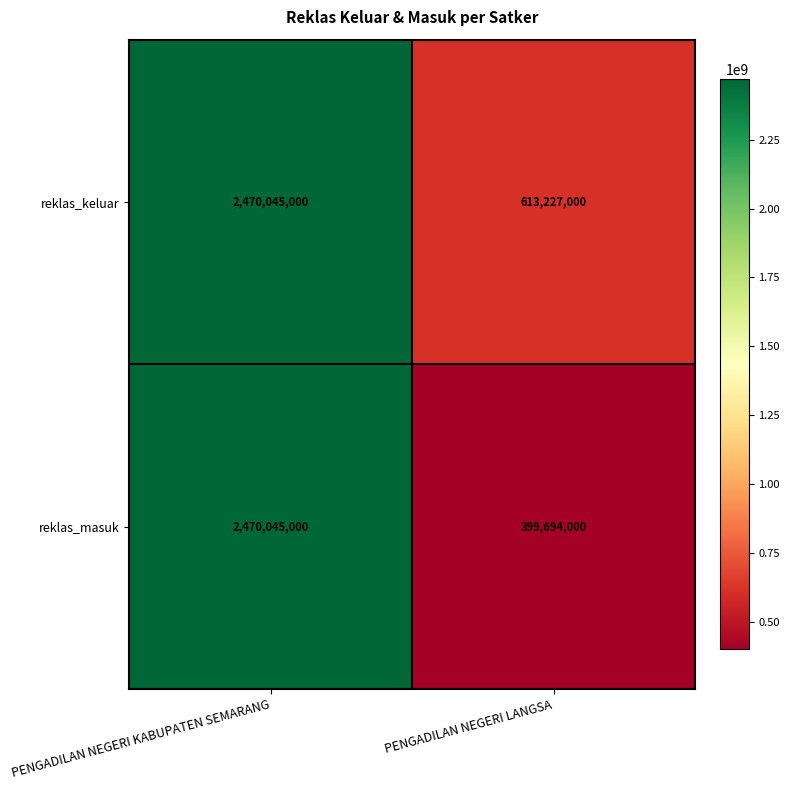

At which category does the chart reach its peak across all series?

PENGADILAN NEGERI KABUPATEN SEMARANG